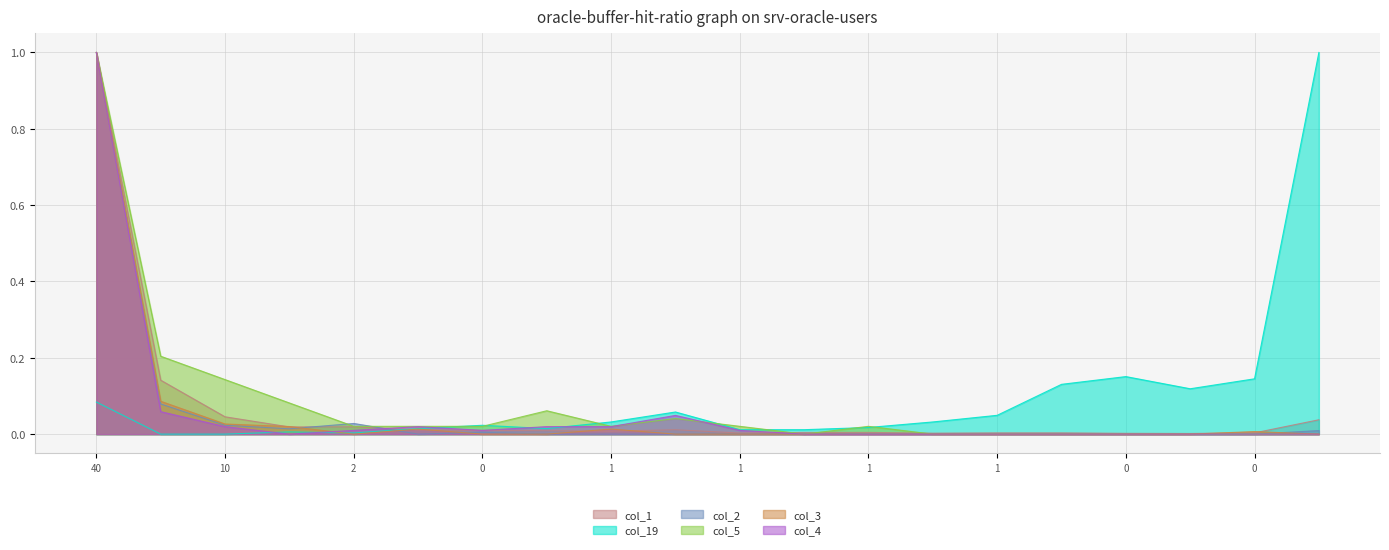

What is the label of the 5th point from the left?

2